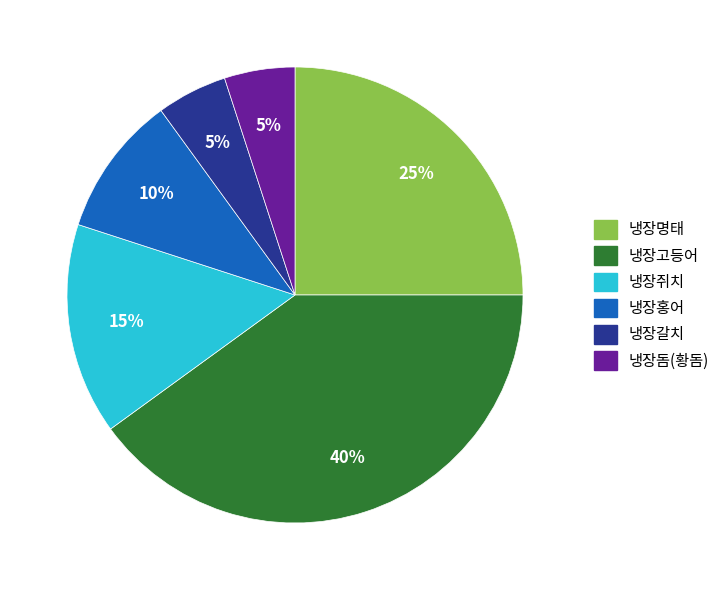

To the nearest percent, what is the difference between the largest and smallest slice percentages?

35%